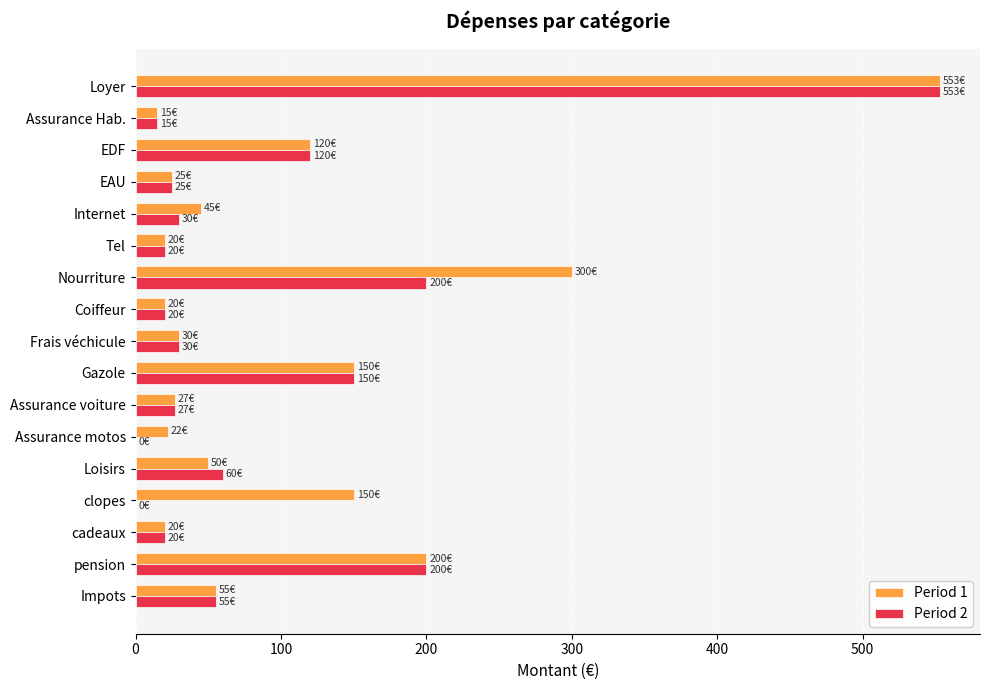

How many series are shown in this chart?

2